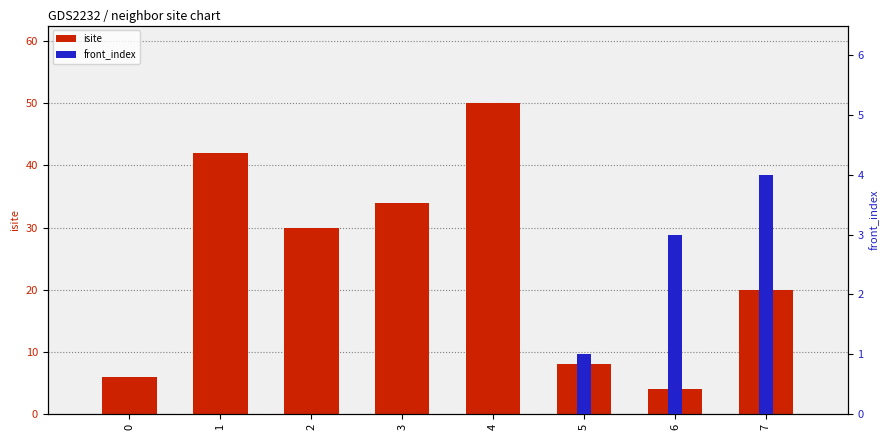

Reading left to right, extract all data points from this chart.

isite: 6	42	30	34	50	8	4	20
front_index: 0	0	0	0	0	1	3	4